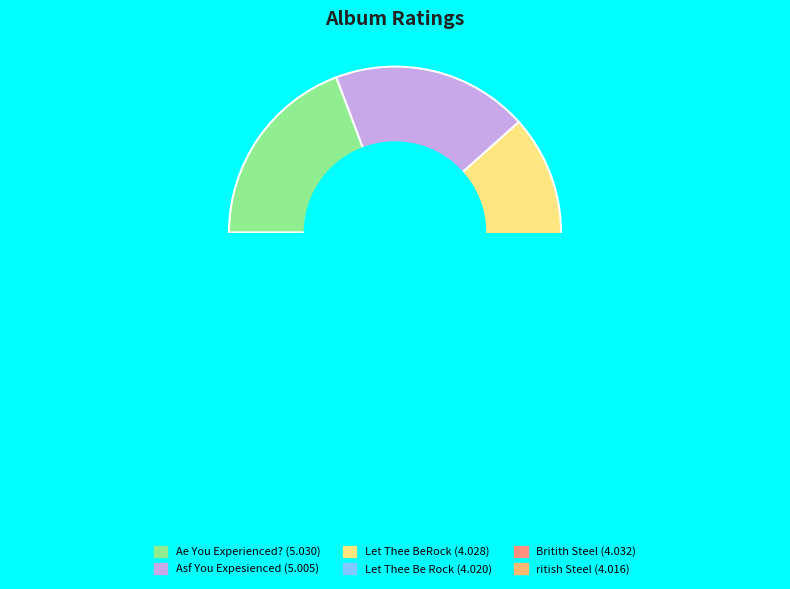

What is the total percentage of Ae You Experienced? and Britith Steel?

34.7%